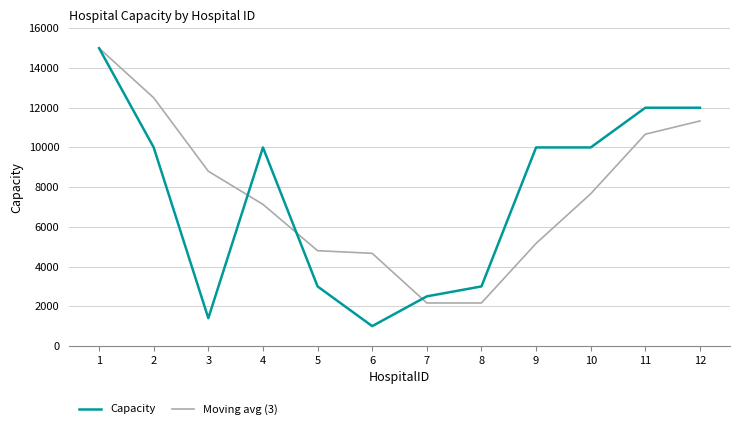

Reading right to left, transcribe all the data shown in this chart.

Capacity: 12=12000.0	11=12000.0	10=10000.0	9=10000.0	8=3000.0	7=2500.0	6=1000.0	5=3000.0	4=10000.0	3=1400.0	2=10000.0	1=15000.0
Moving avg (3): 12=11333.3	11=10666.7	10=7666.7	9=5166.7	8=2166.7	7=2166.7	6=4666.7	5=4800.0	4=7133.3	3=8800.0	2=12500.0	1=15000.0